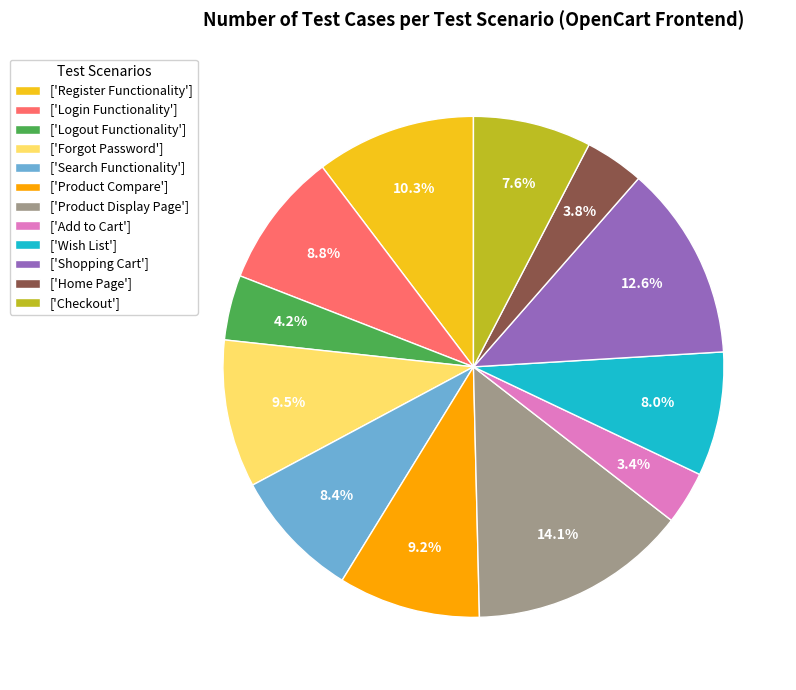

Approximately how many times larger is the value at ['Home Page'] compared to ['Product Compare']?

0.4